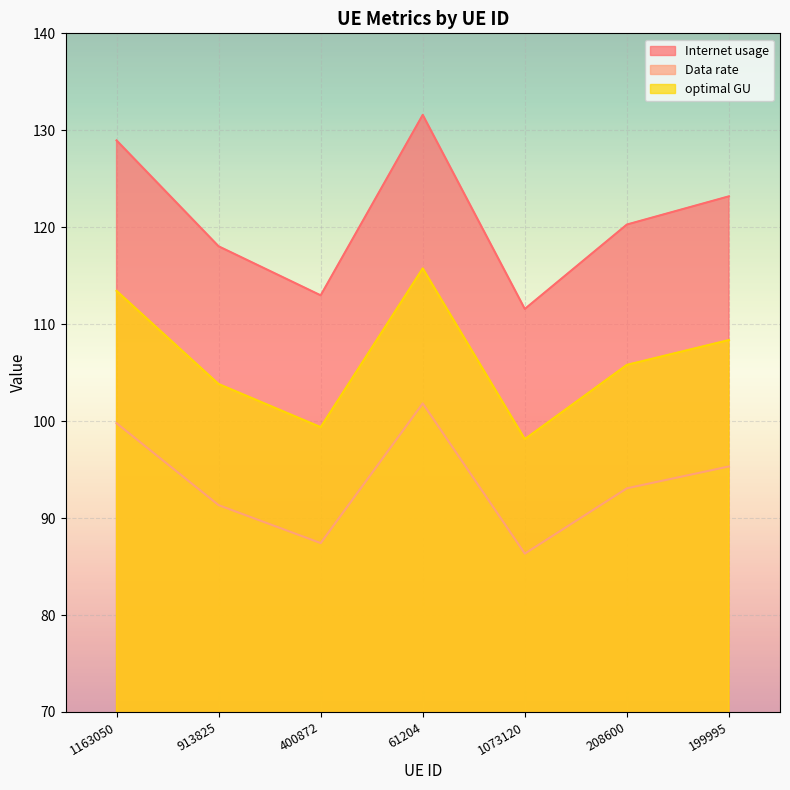

Where is the first local maximum for Internet usage?

61204